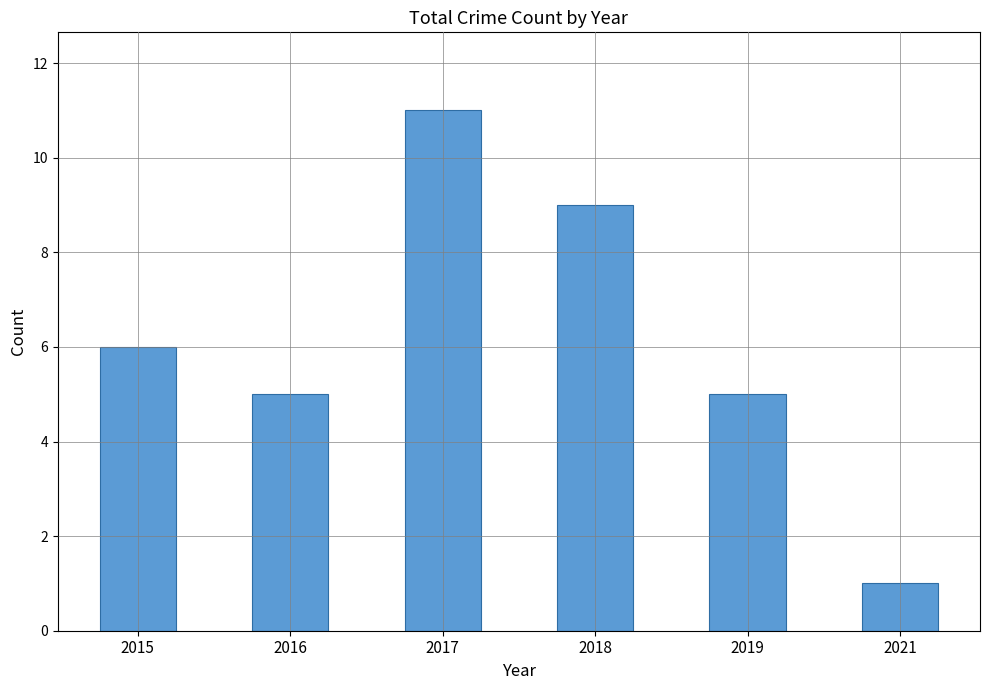

Between 2015 and 2016, which is larger?

2015